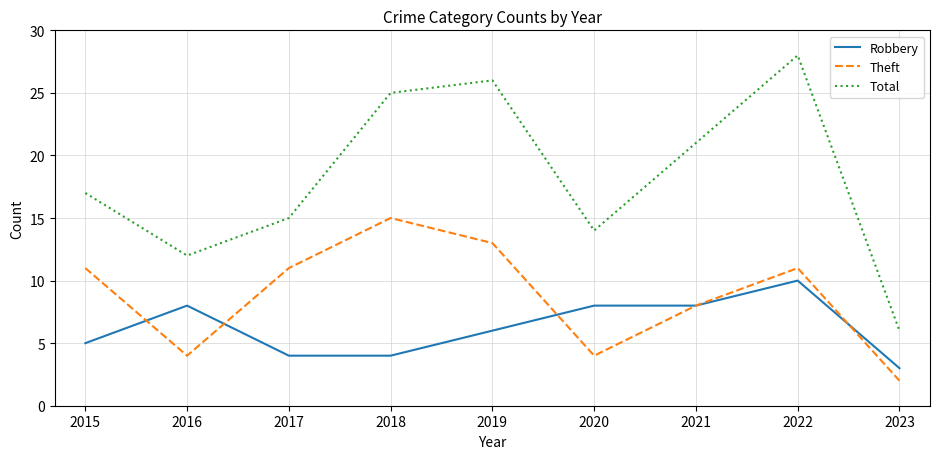

Reading right to left, list all the values displayed in this chart.

Robbery: 3	10	8	8	6	4	4	8	5
Theft: 2	11	8	4	13	15	11	4	11
Total: 6	28	21	14	26	25	15	12	17